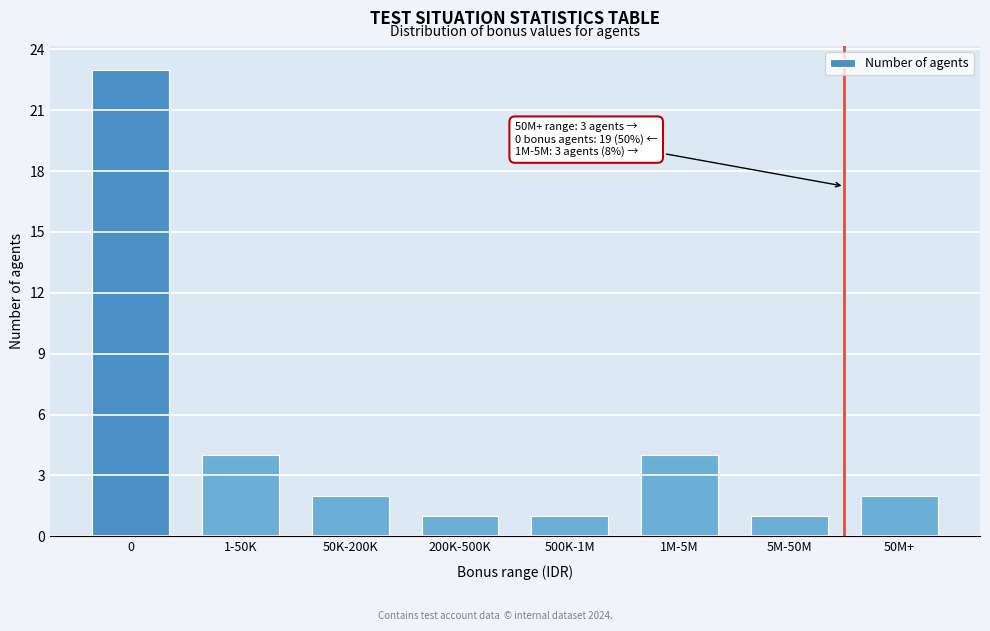

Reading right to left, extract all data points from this chart.

2	1	4	1	1	2	4	23